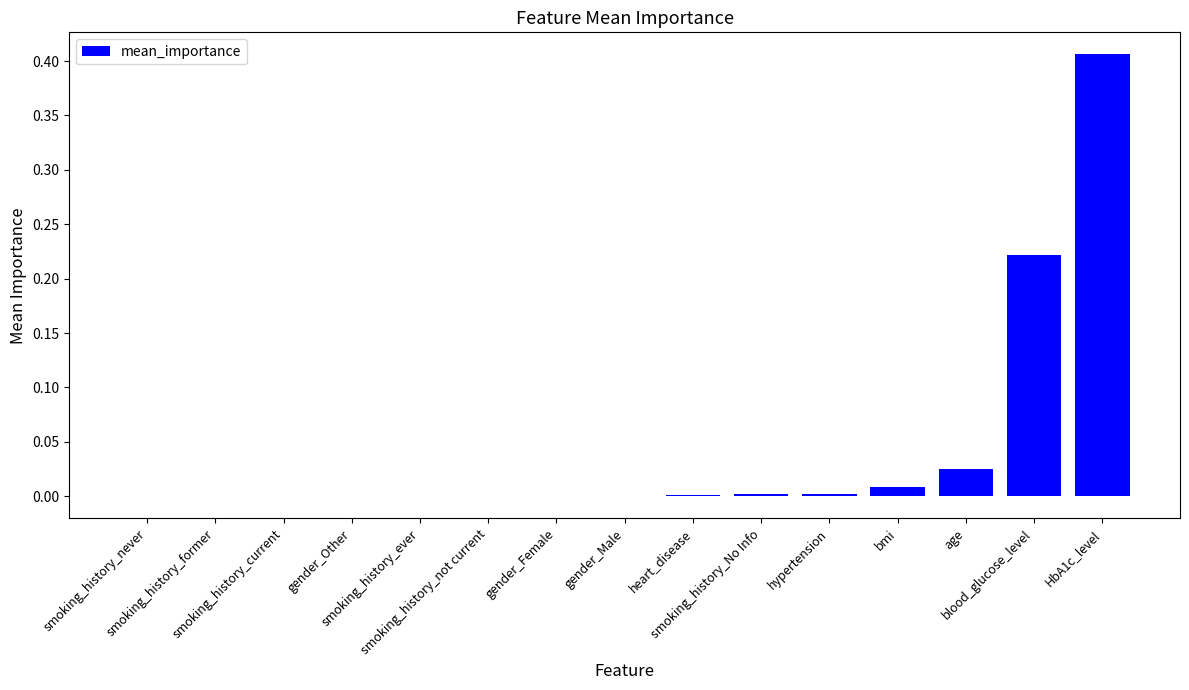

What is the sum of all values?

0.7